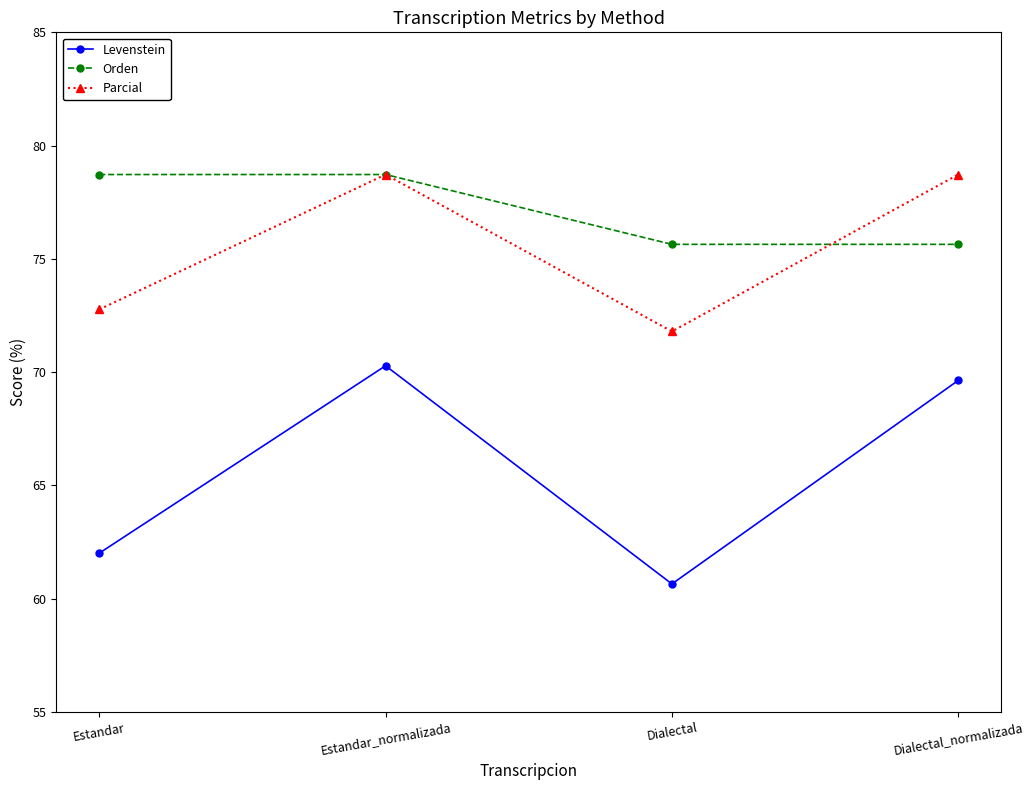

The Parcial series shows 31.3 at Estandar. True or false?

False